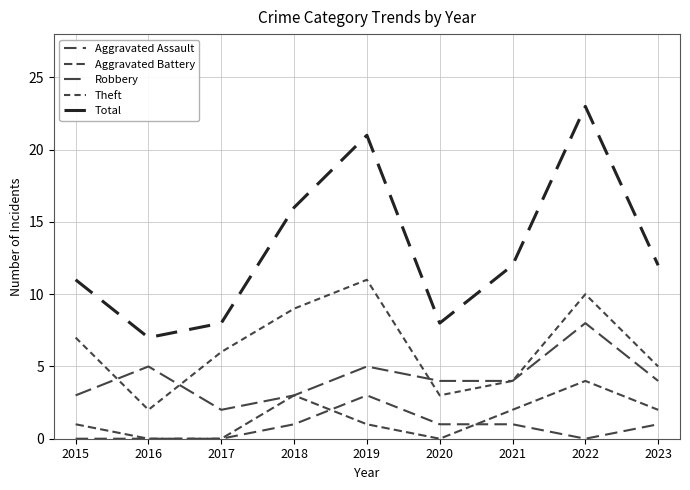

What is the sum of the Theft values at 2018 and 2020?

12